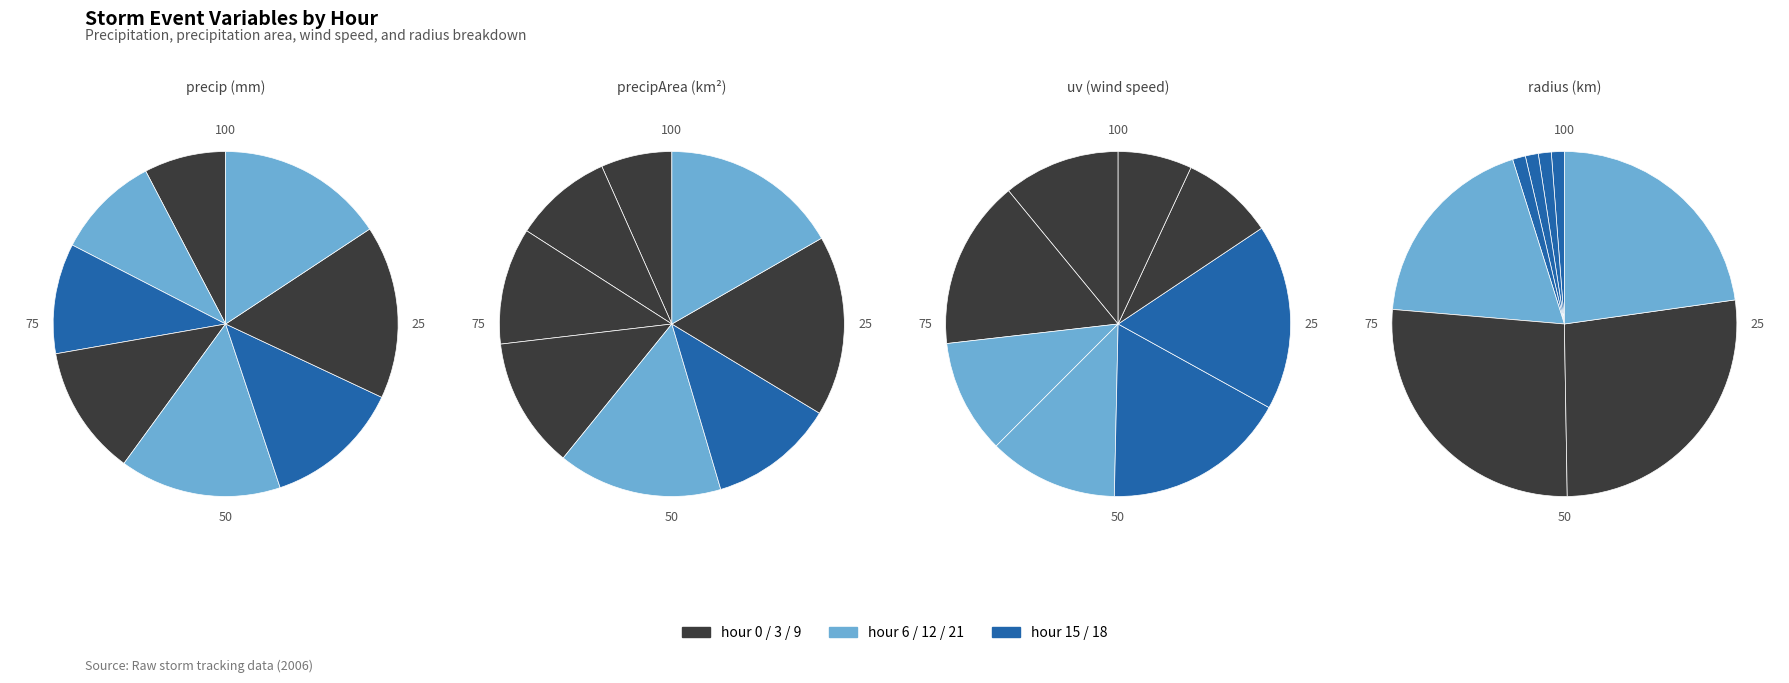

What is the total percentage of hour 0 and hour 9?

19.9%